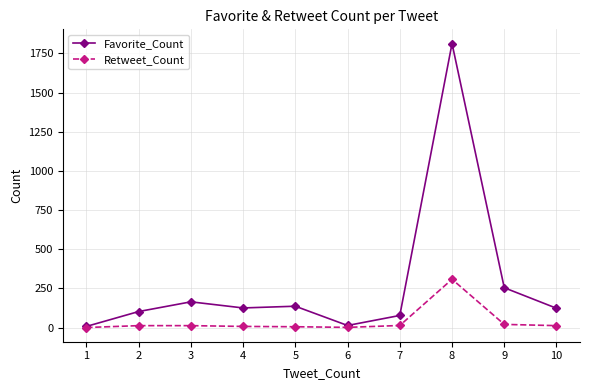

At which category is the sum across all series the highest?

8